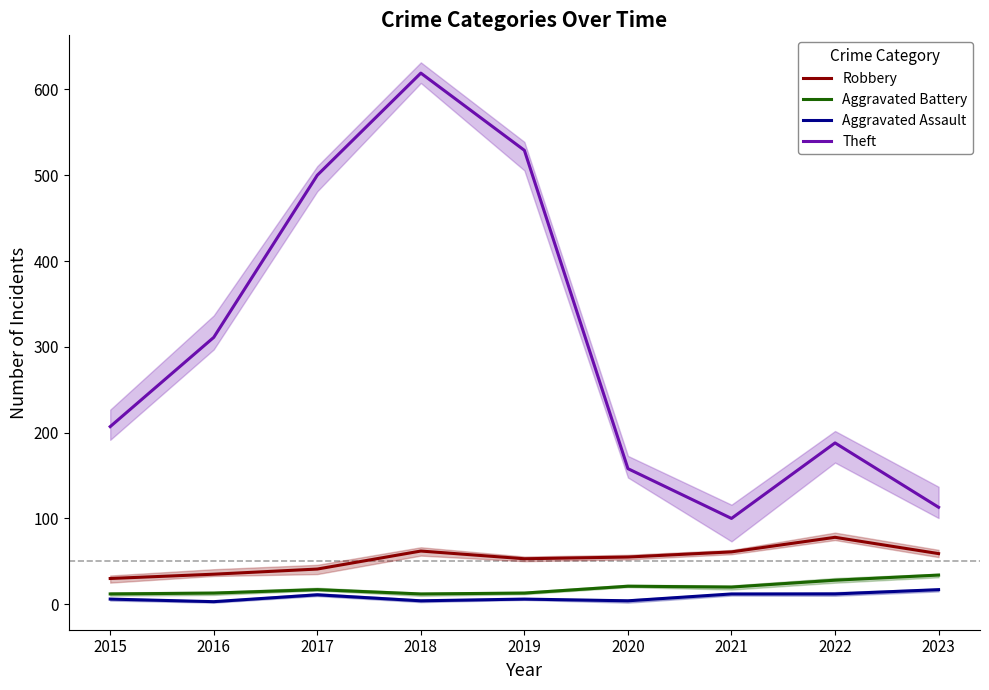

How many lines are shown in the chart?

4